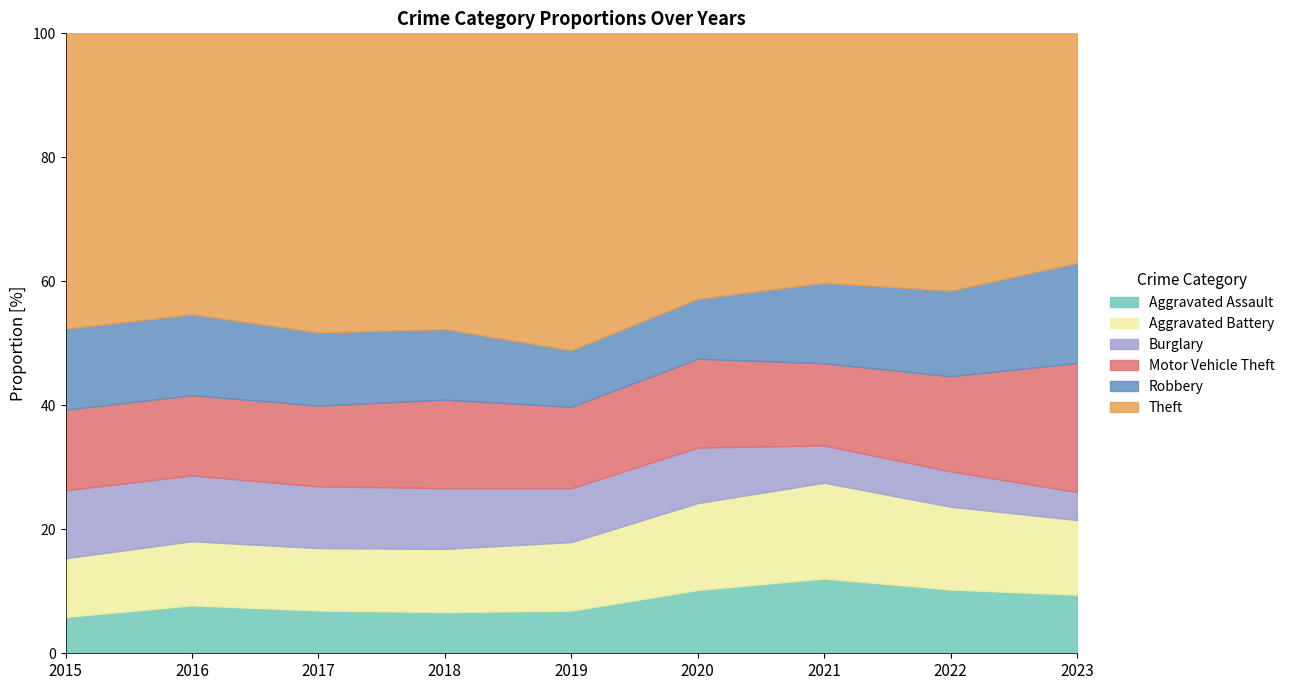

What is the total value across all series at 2019?

100.0